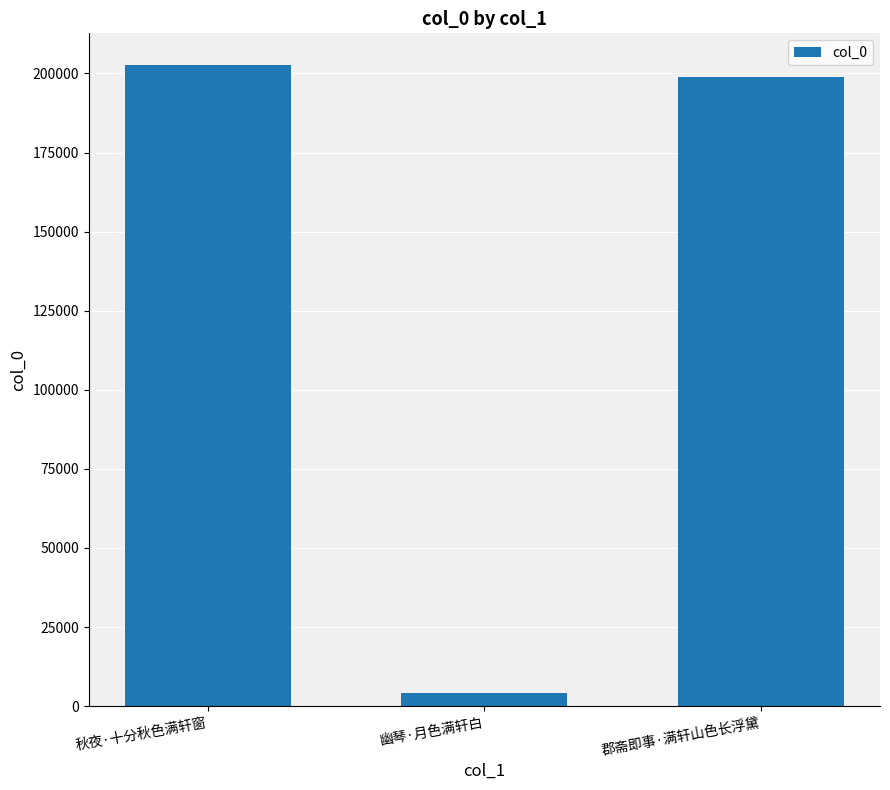

Does the chart contain stacked bars?

No